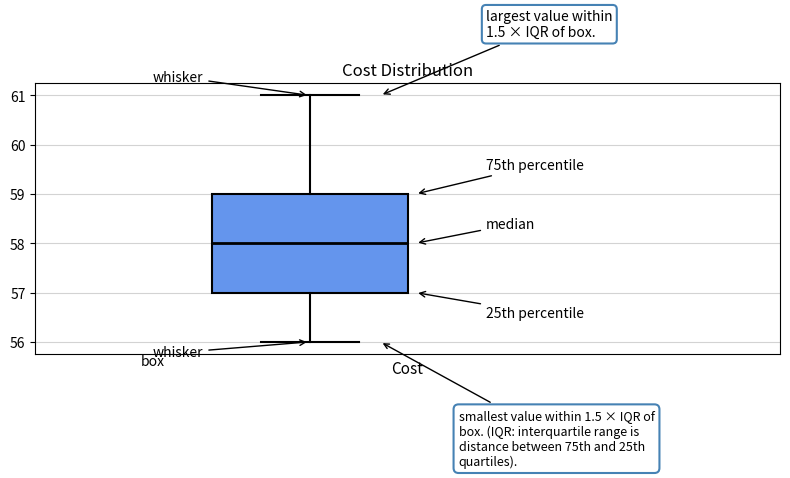

Transcribe this box plot: give where the median line is, the range the box spans, and where the two whiskers end, as read against the y-axis. The values are not printed on the chart, so give them approximately, as read against the axis.

median 58, box 57 to 59, whiskers 56 to 61